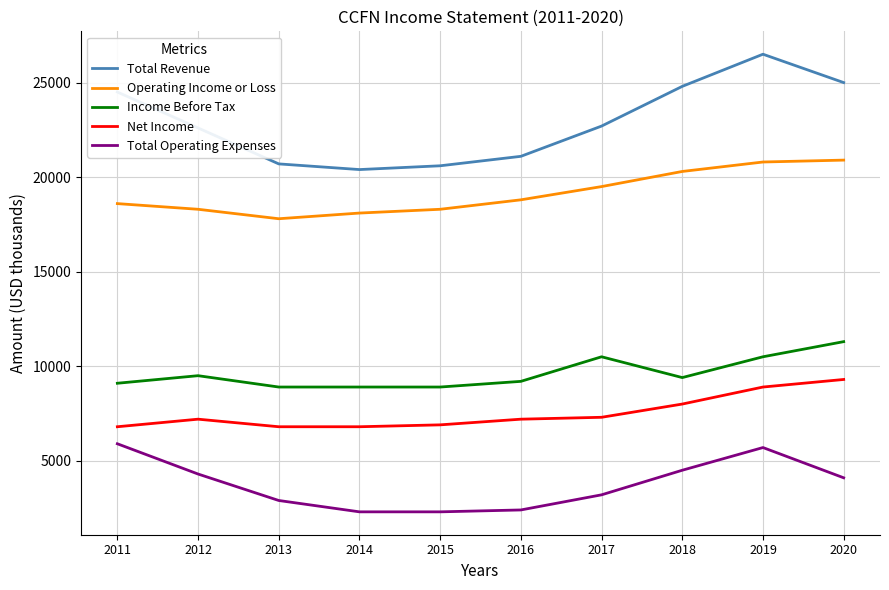

What is the difference between the Total Operating Expenses values at 2011 and 2014?

3600